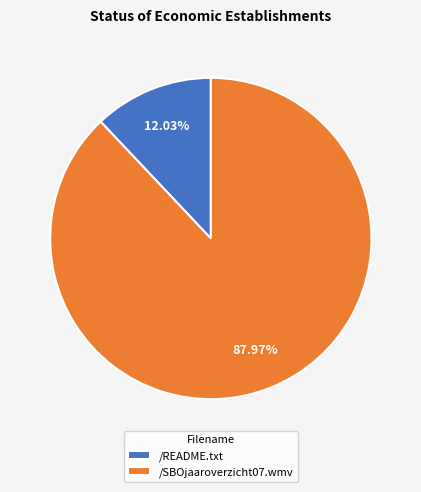

Count the number of slices in the pie.

2